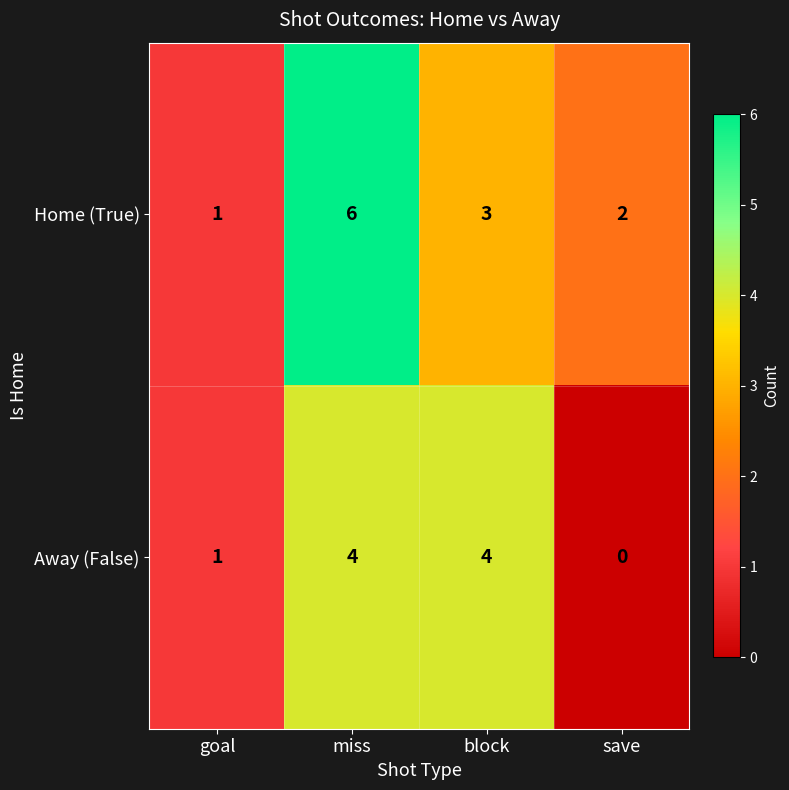

Is it true that Home (True) equals 3 at block?

True